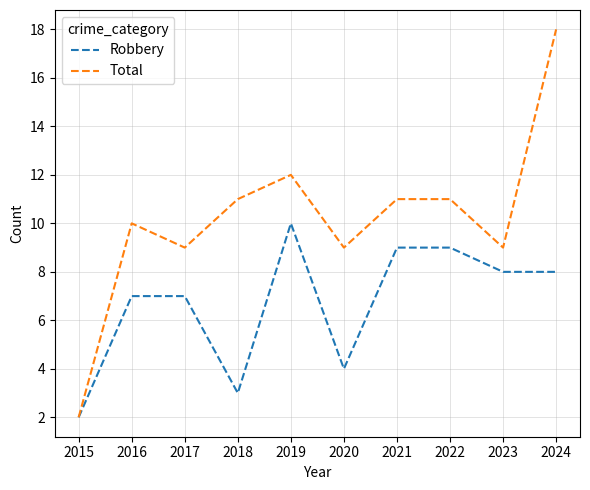

Is the value of Total at 2023 greater than the value of Robbery at 2018?

Yes